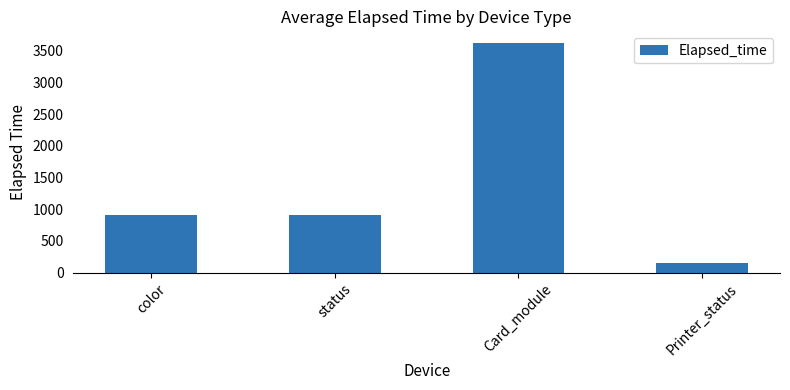

What is the value of the 4th bar from the left?

150.0